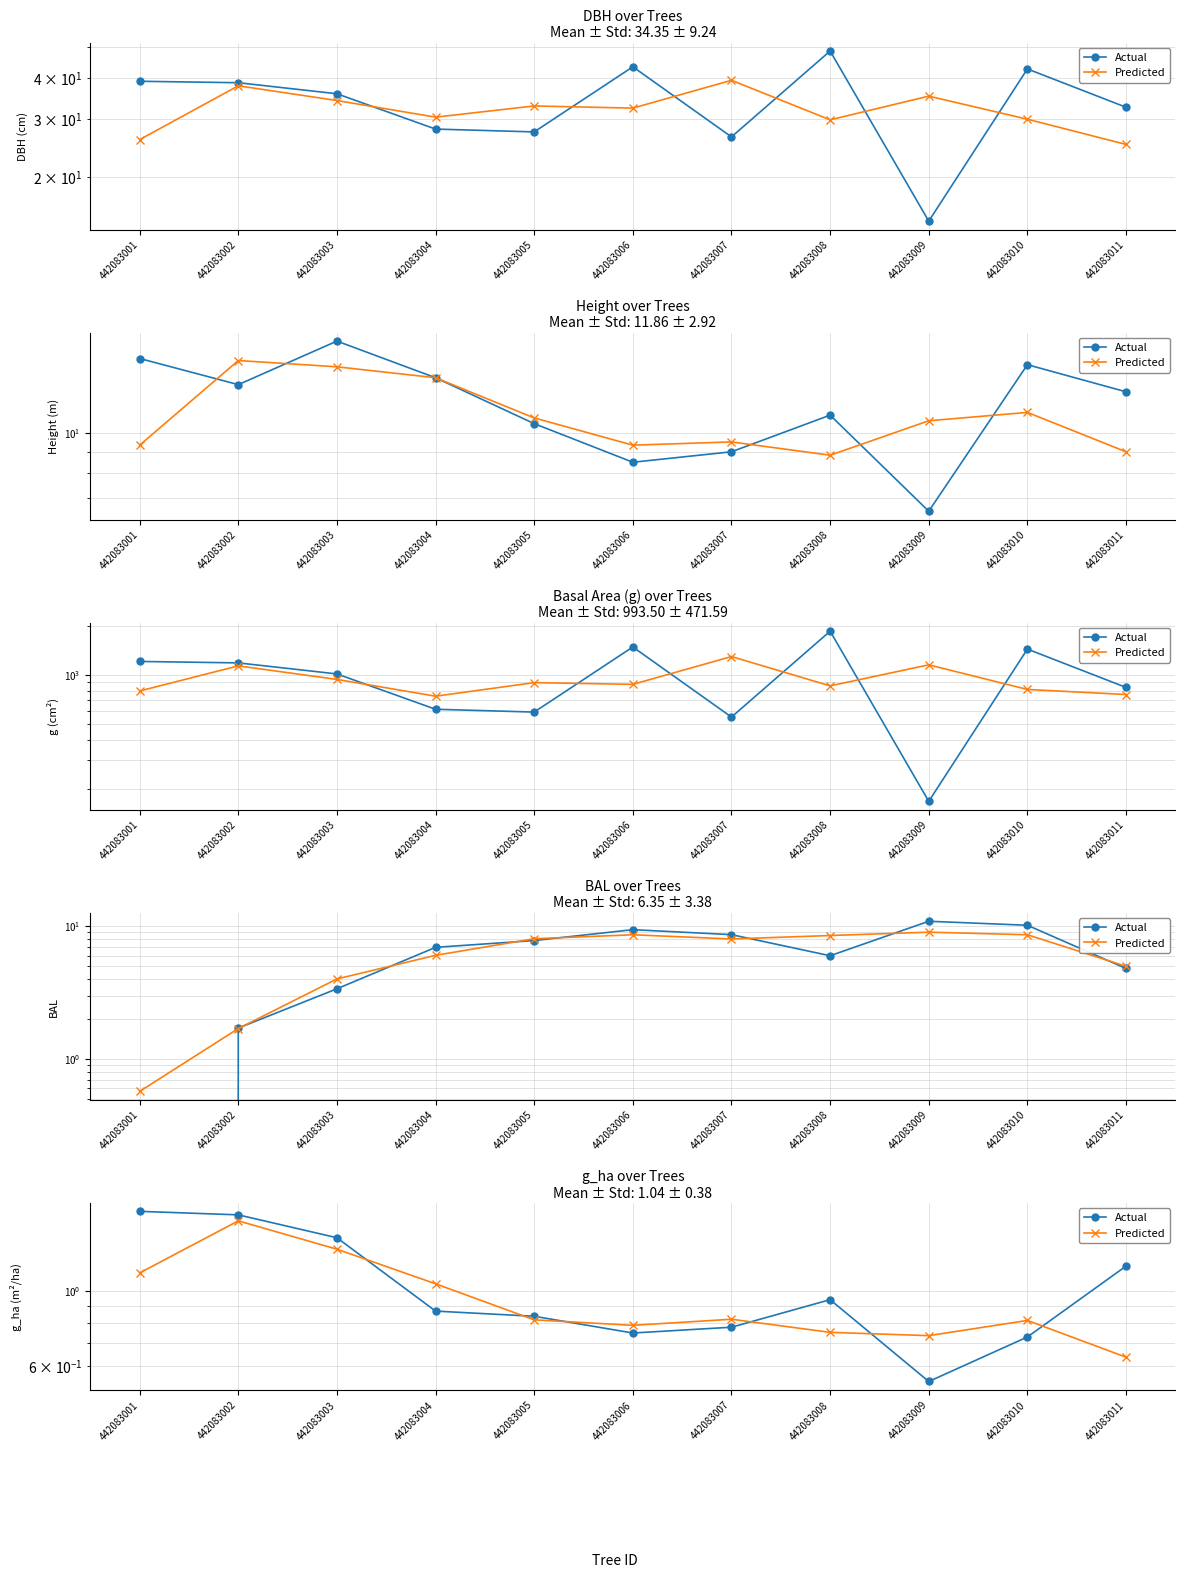

The value of Predicted at 442083005 is 1.2. True or false?

False